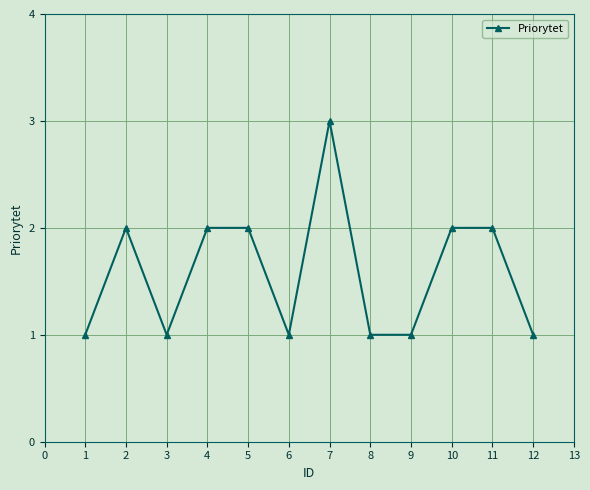

What is the sum of all values?

19